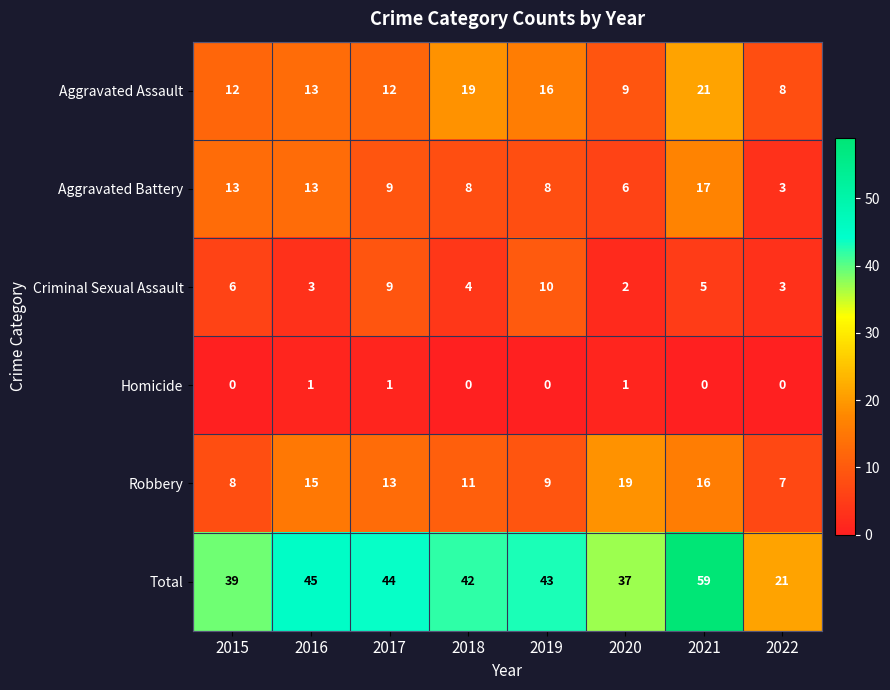

Which label corresponds to the largest value in the chart?

2021